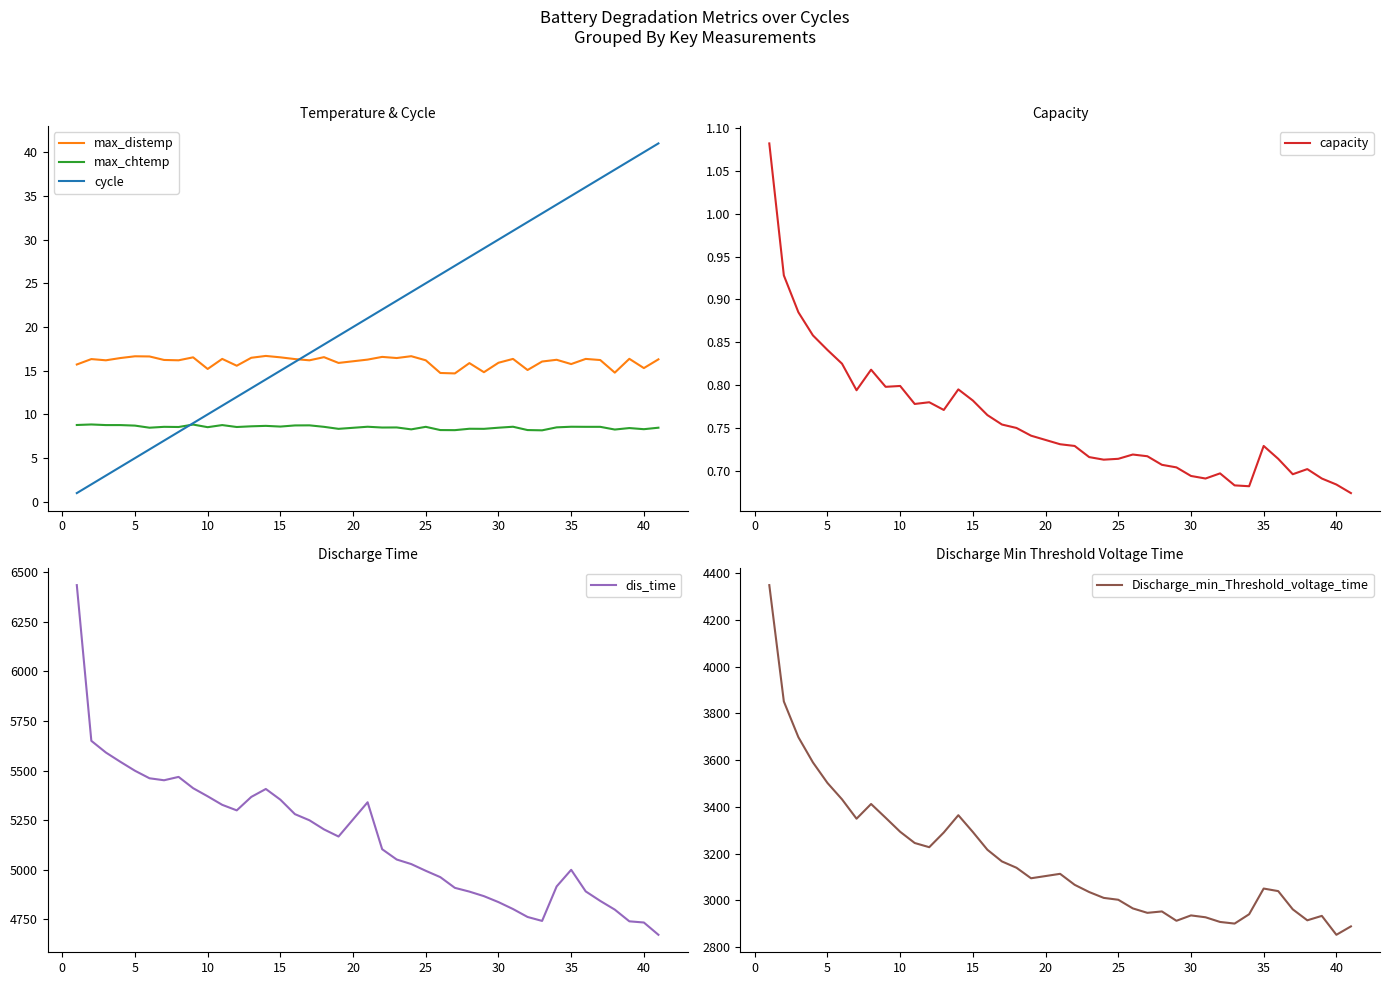

The value of max_chtemp at 10 is 11.6. True or false?

False